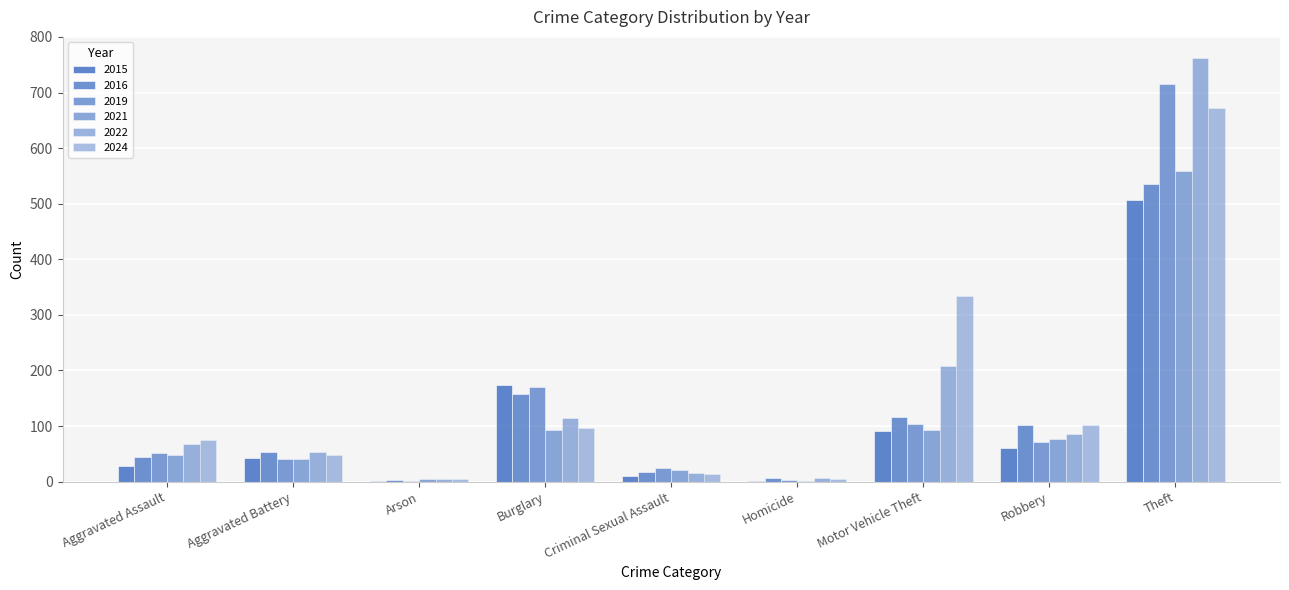

How many categories are shown in the chart?

9